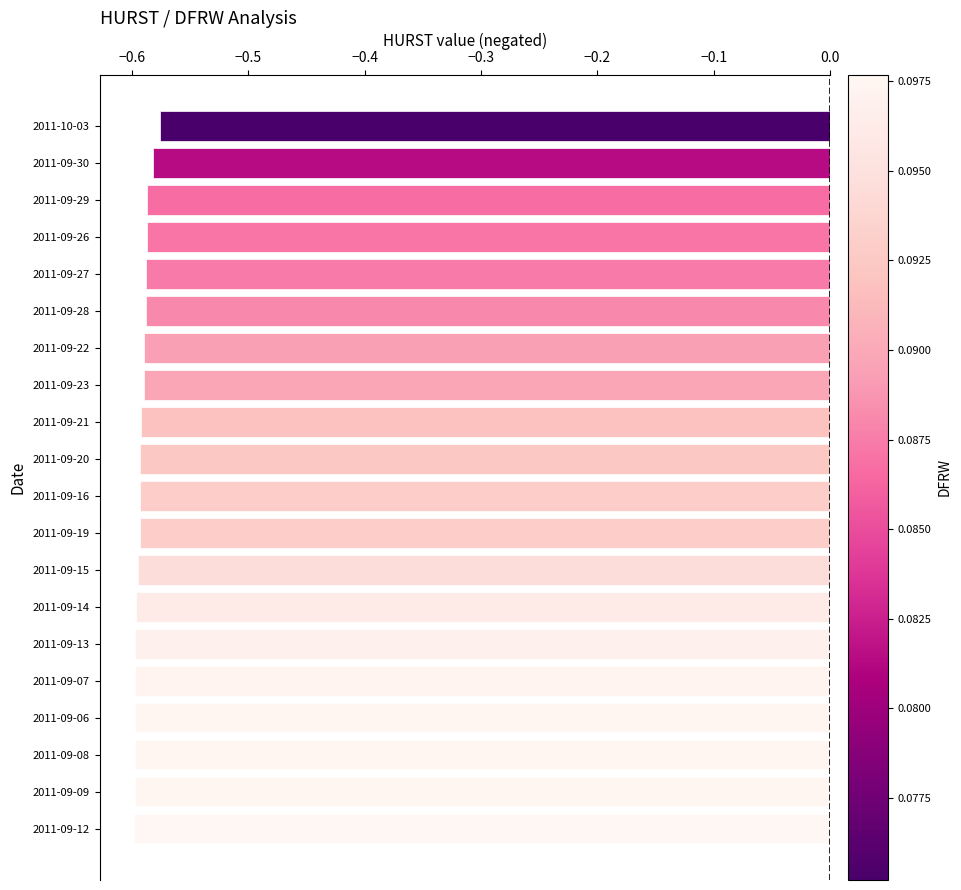

The chart shows a value of -0.3 at 2011-09-16. True or false?

False